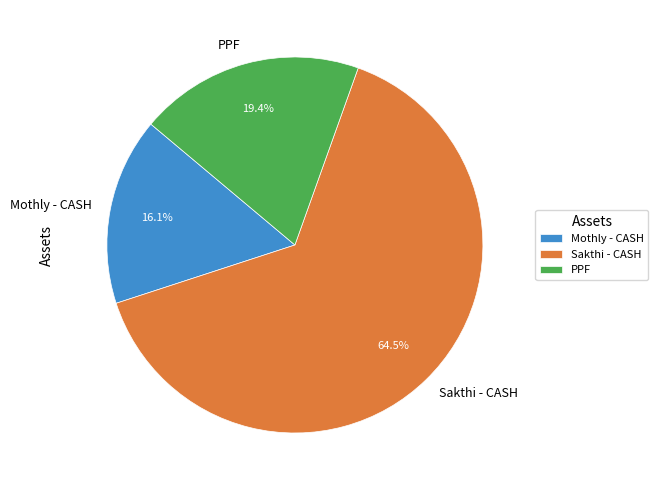

What is the smallest slice in the pie chart?

Mothly - CASH